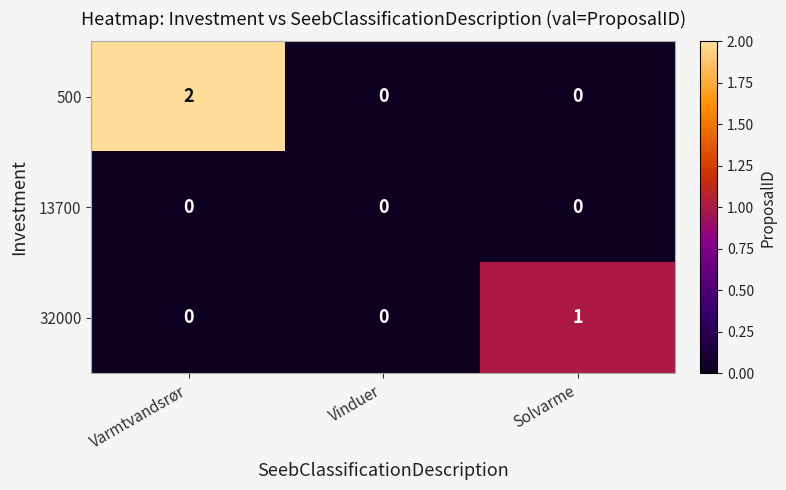

Reading left to right, extract all data points from this chart.

500: 2	0	0
13700: 0	0	0
32000: 0	0	1